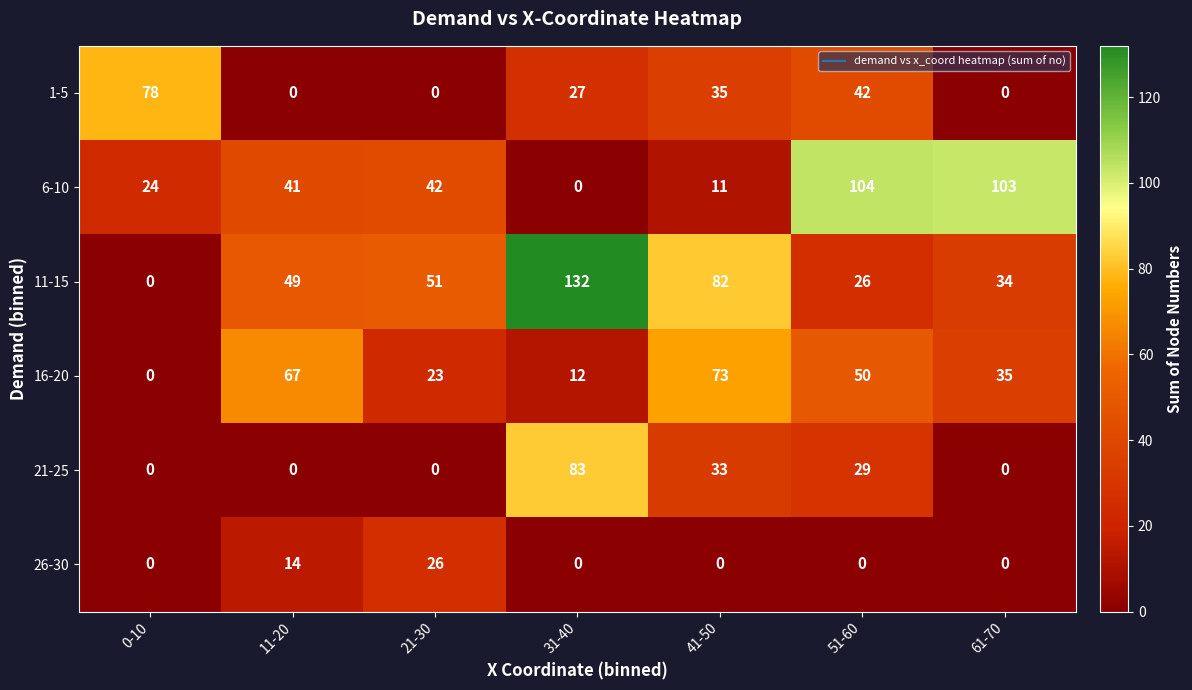

True or false: 26-30 has a value of -12 at 31-40.

False